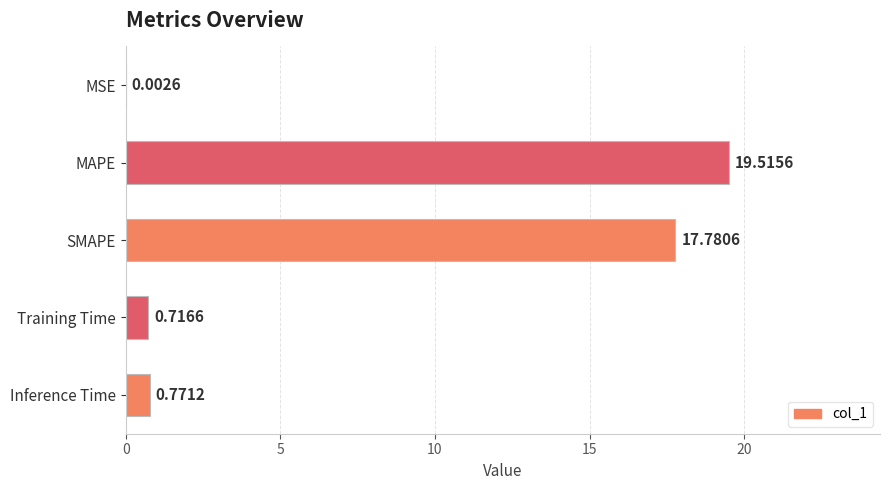

Which has a higher value, MSE or Training Time?

Training Time